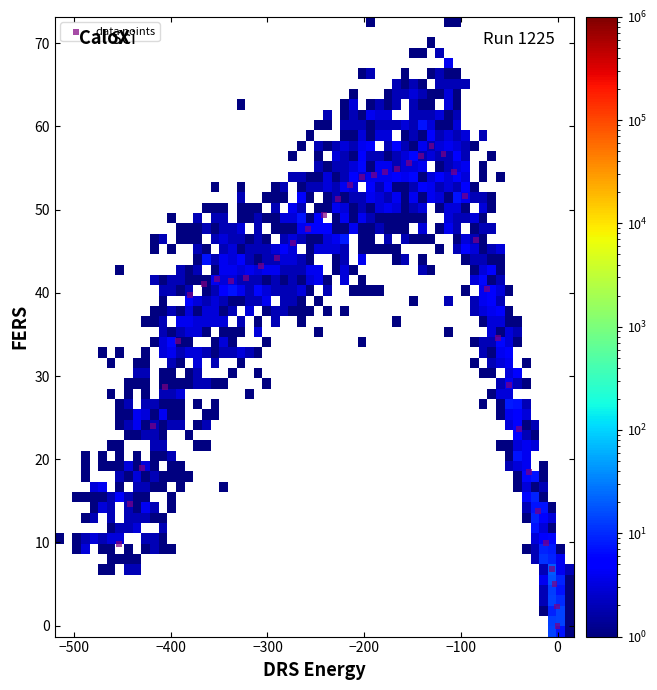

What is the range of Y values (max minus min)?

57.6